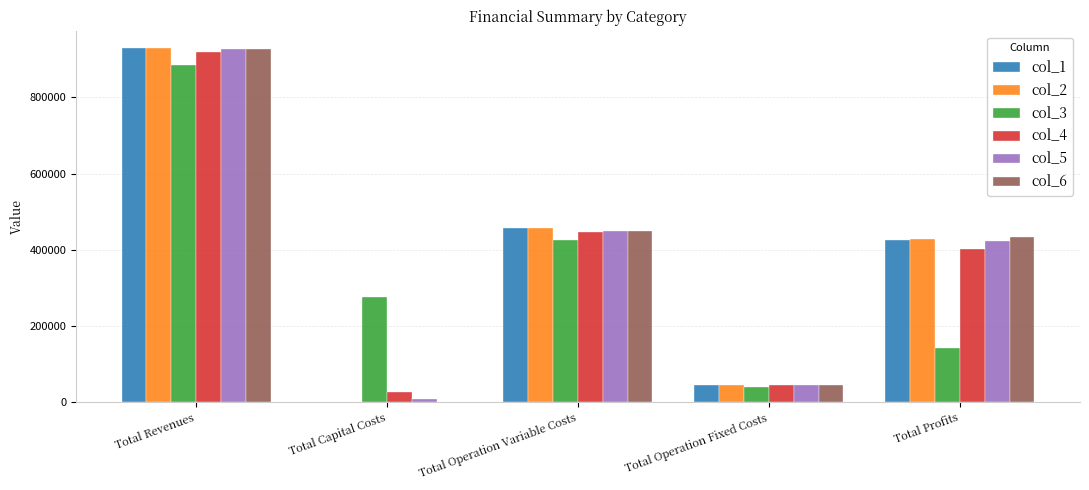

Reading left to right, transcribe all the data shown in this chart.

col_1: 928422.4	0.0	457427.9	45356.0	425638.5
col_2: 928422.4	0.0	455754.8	45356.0	427311.6
col_3: 885983.5	276800.0	425124.1	40816.3	143243.1
col_4: 917983.4	26400.0	445287.1	43590.6	402705.7
col_5: 926961.8	8800.0	449798.8	44515.3	423847.7
col_6: 926961.8	0.0	448120.0	44515.3	434326.5